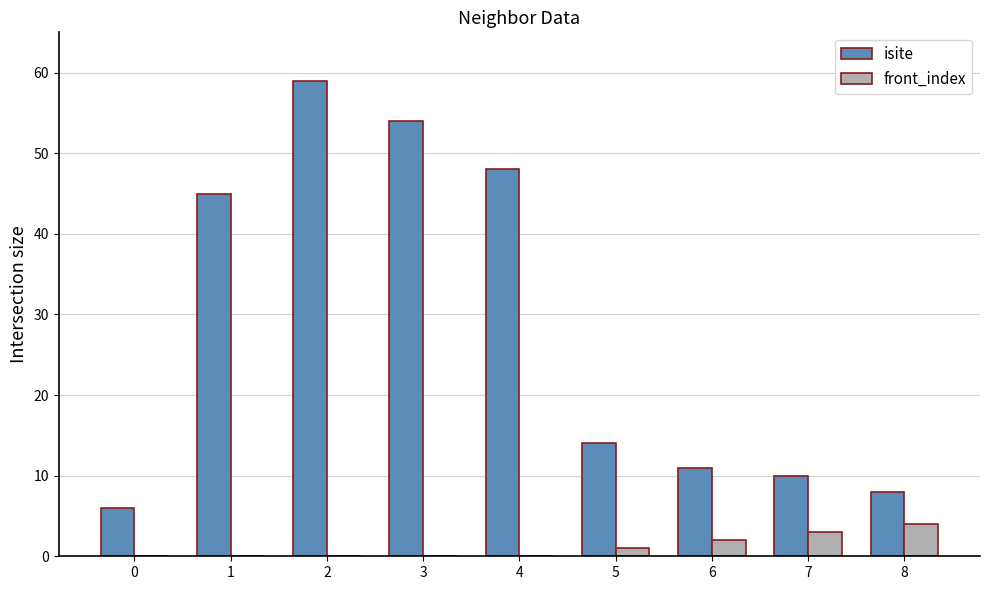

What is the sum of all isite values?

255